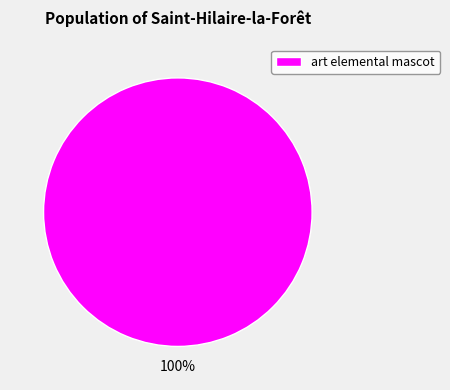

Does any single category account for the majority?

Yes